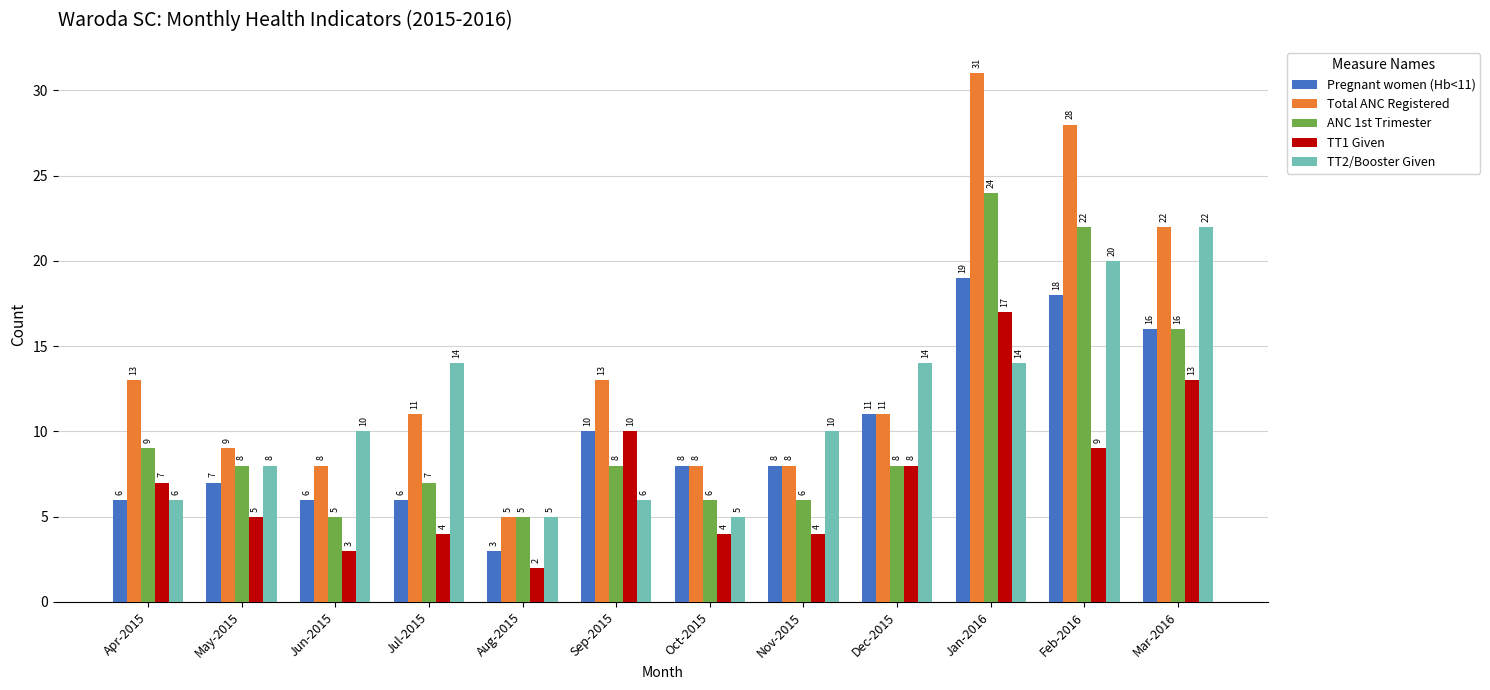

How many bars are there in total?

60